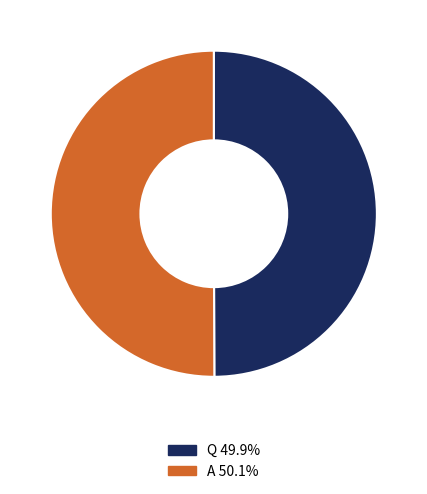

How many segments does this pie chart have?

2